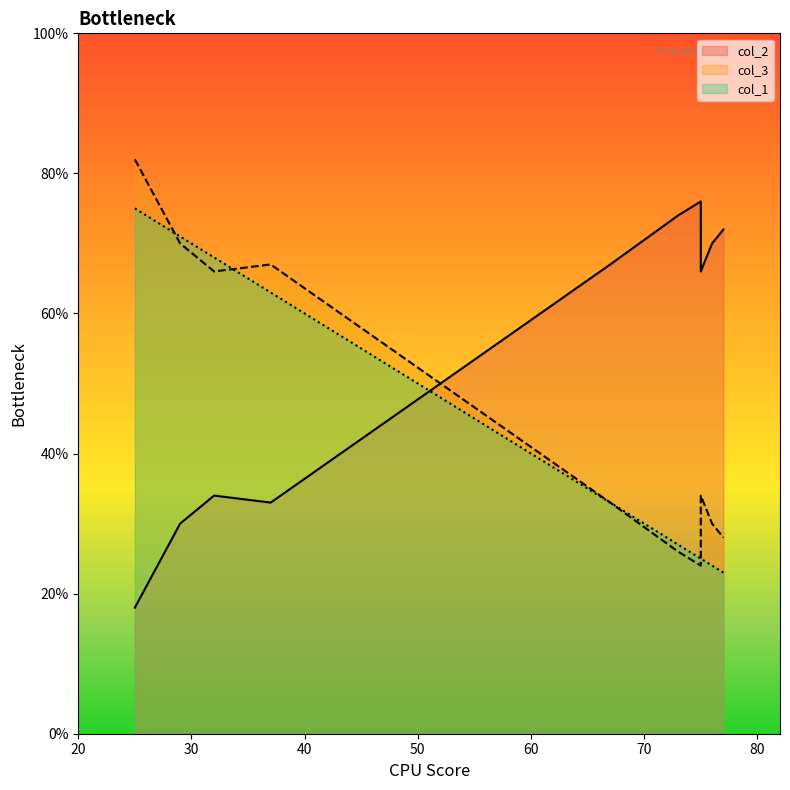

Which label corresponds to the smallest value in the chart?

25